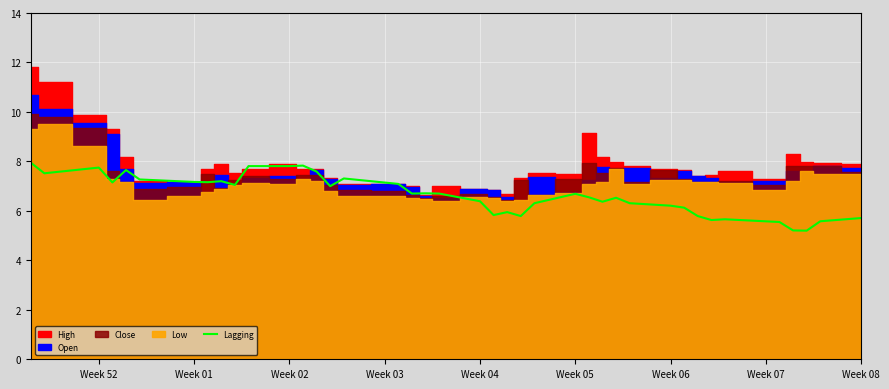

What is the lowest value of the Lagging series?

5.2